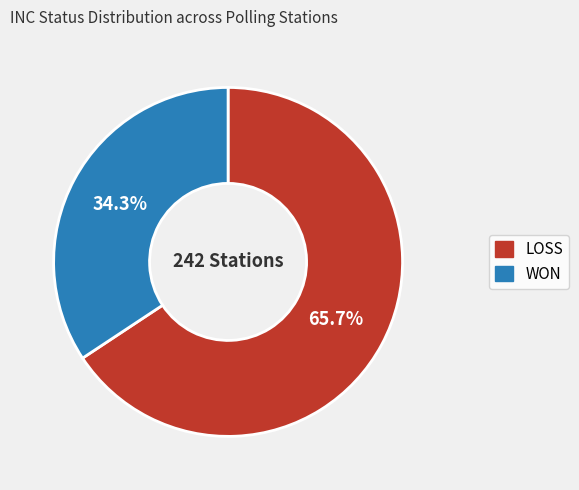

To the nearest percent, what portion does LOSS represent?

66%